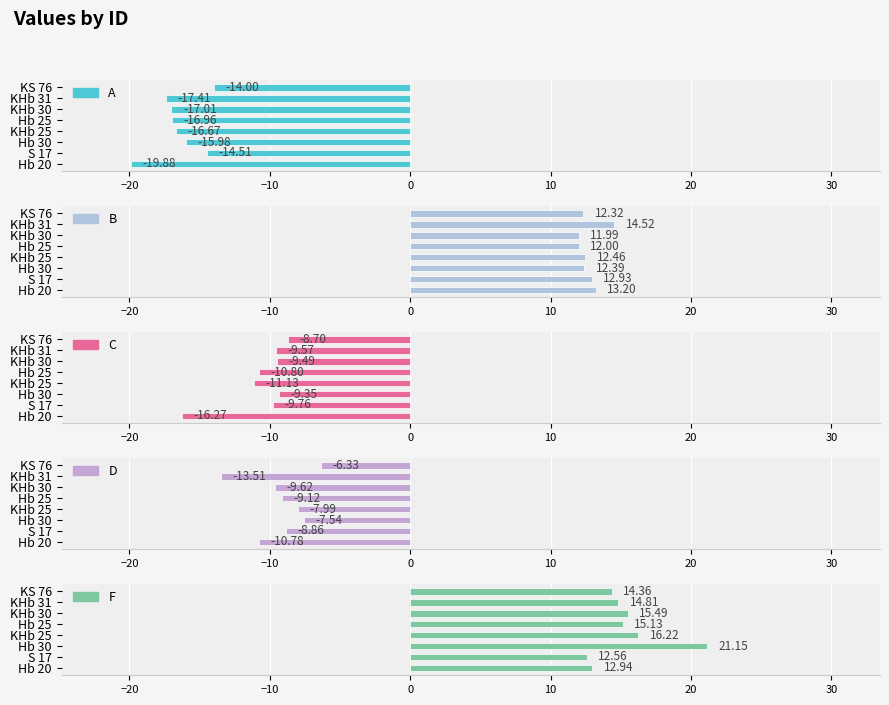

Are the bars grouped side by side (vs. stacked)?

Yes